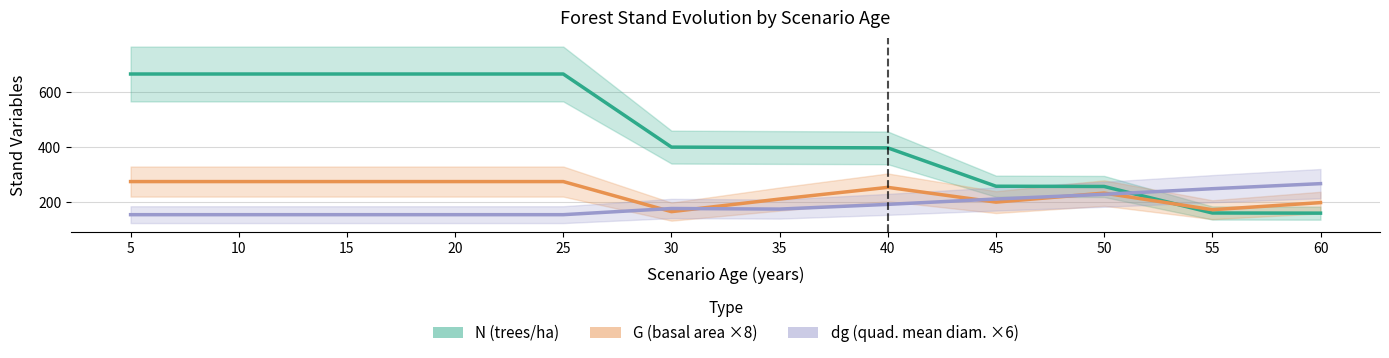

Which series has the widest spread of values?

N (trees/ha)